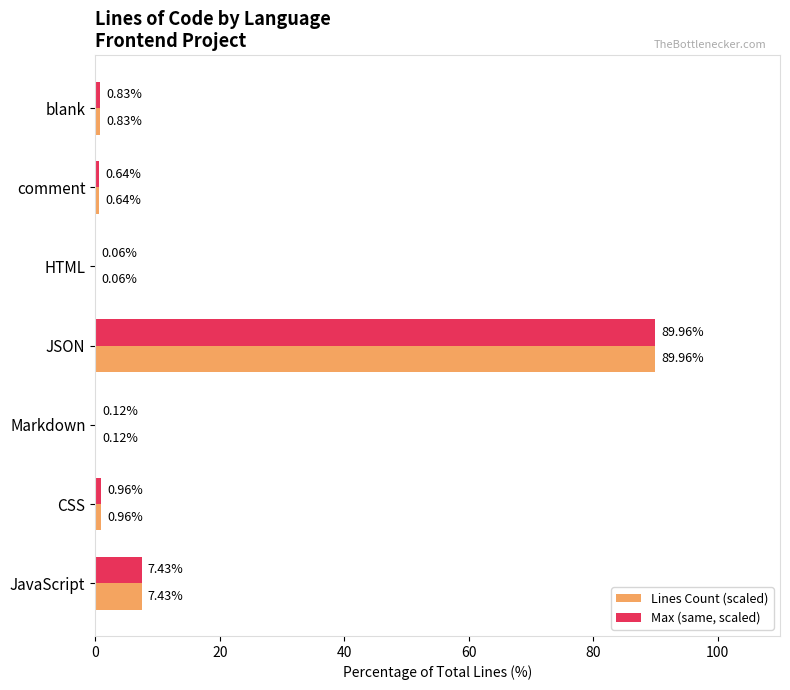

What is the sum of all Lines Count (scaled) values?

100.0